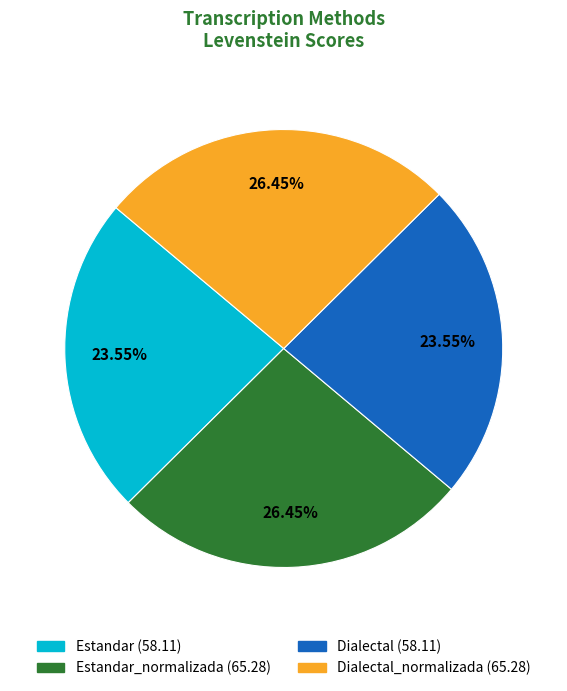

Is there any slice that represents more than half of the pie?

No